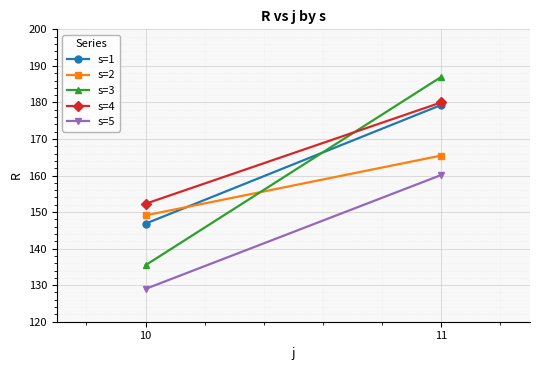

The s=1 series shows 193.7 at 10. True or false?

False